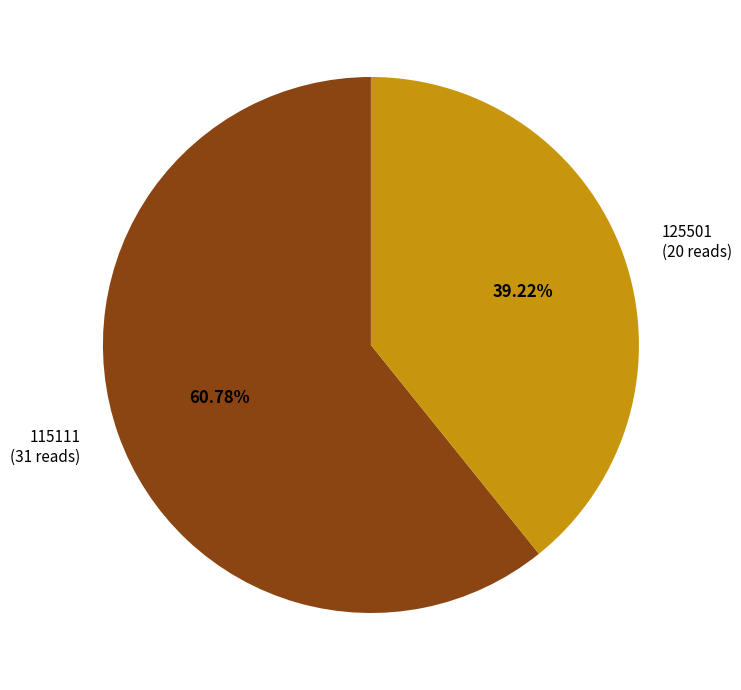

Count the number of slices in the pie.

2